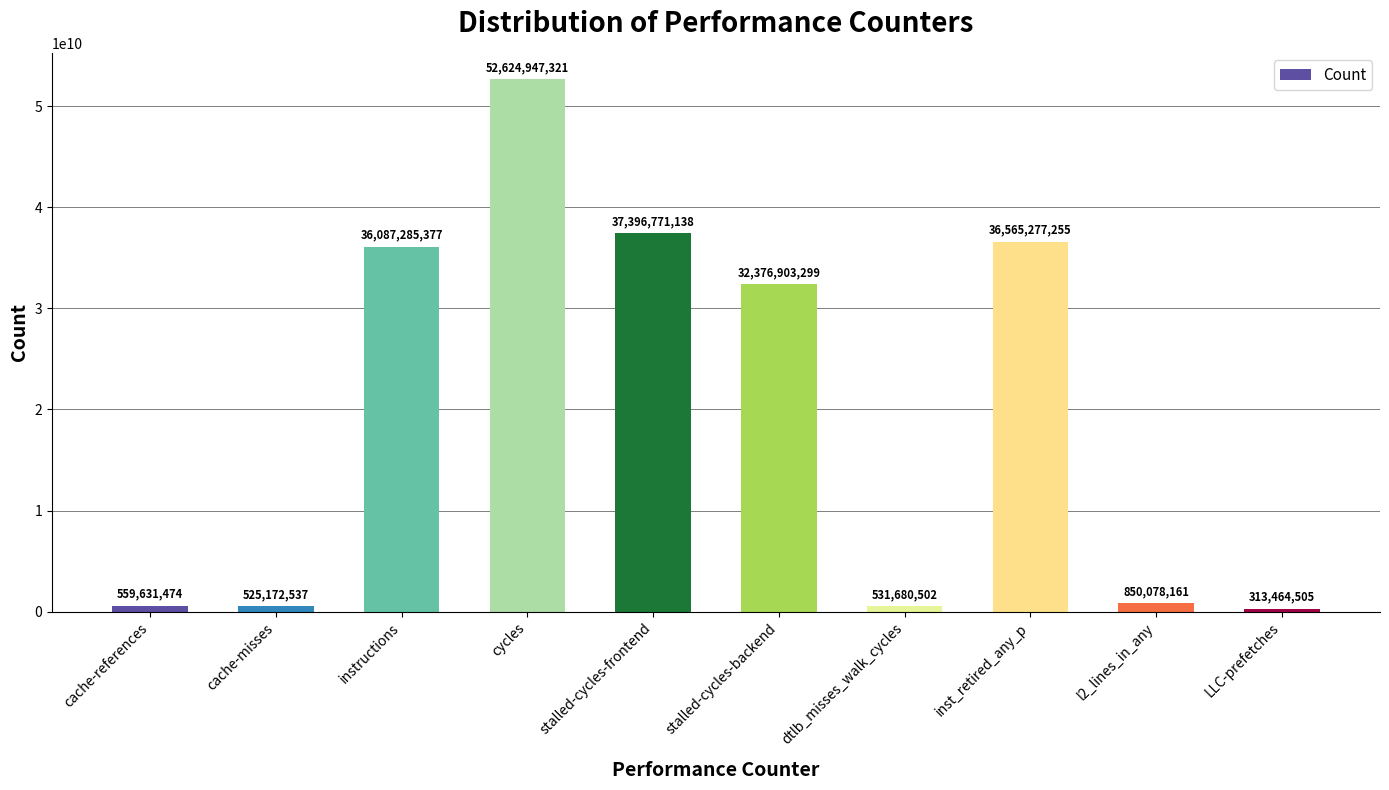

Rank the categories by value from highest to lowest.

cycles, stalled-cycles-frontend, inst_retired_any_p, instructions, stalled-cycles-backend, l2_lines_in_any, cache-references, dtlb_misses_walk_cycles, cache-misses, LLC-prefetches